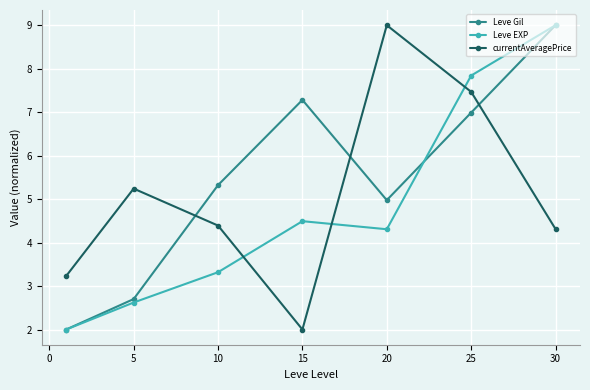

True or false: Leve Gil has more than 1 interior local peaks.

False